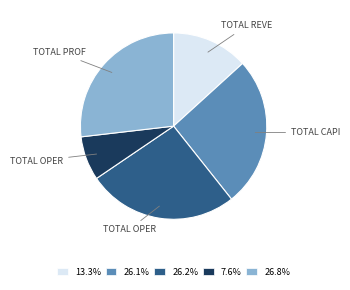

How many segments does this pie chart have?

5